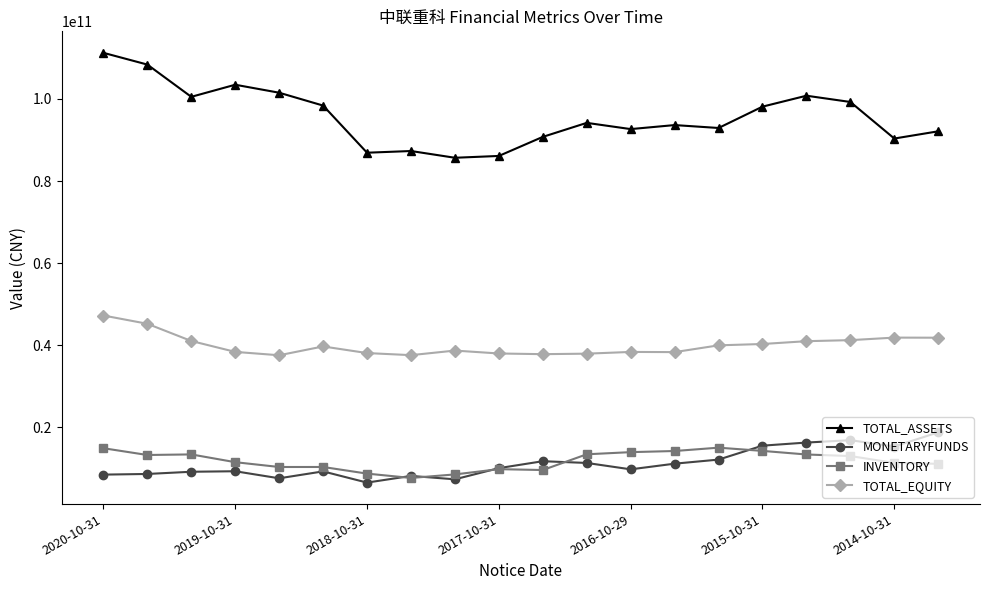

True or false: MONETARYFUNDS and TOTAL_EQUITY intersect in this chart.

False